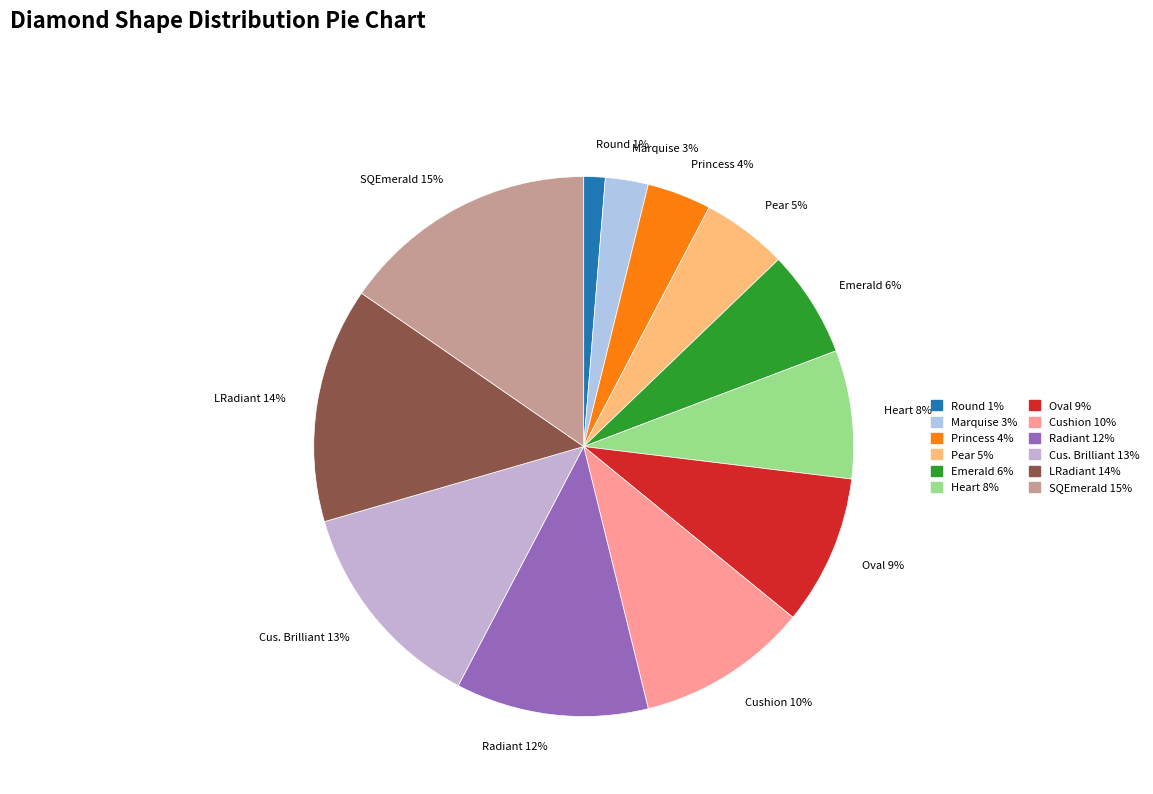

How many segments does this pie chart have?

12